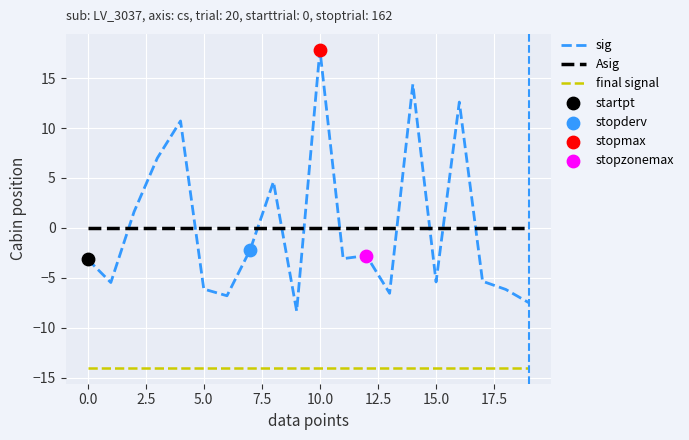

What is the lowest value of the sig series?

-8.3